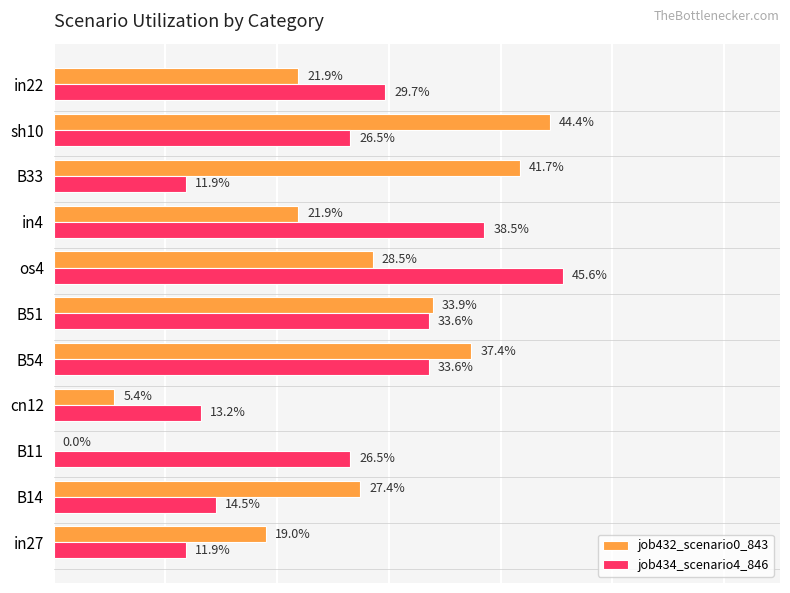

At how many categories does at least one series exceed 0?

11